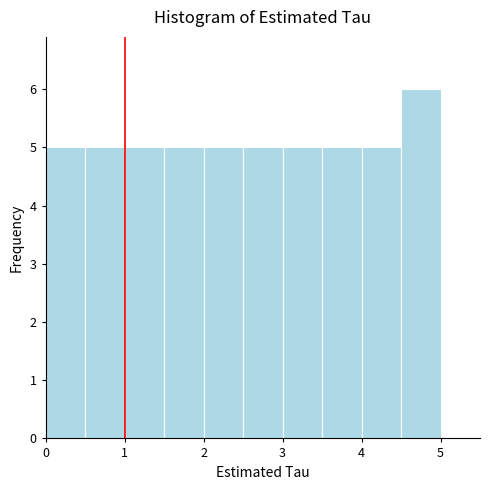

Reading left to right, list every bar in this chart as the range it spans on the x-axis followed by its height. The values are not printed on the chart, so give them approximately, as read against the axis.

0.0 to 0.5: 5
0.5 to 1.0: 5
1.0 to 1.5: 5
1.5 to 2.0: 5
2.0 to 2.5: 5
2.5 to 3.0: 5
3.0 to 3.5: 5
3.5 to 4.0: 5
4.0 to 4.5: 5
4.5 to 5.0: 6